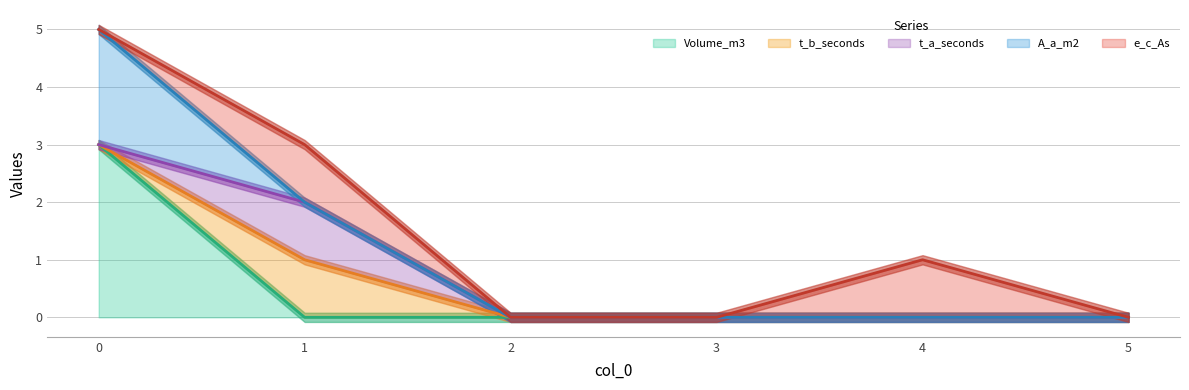

After their last crossing, which series has the higher values: A_a_m2 or t_a_seconds?

t_a_seconds